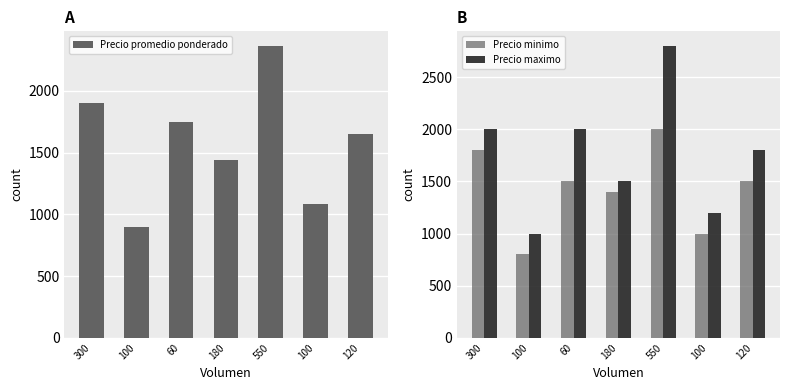

The value of Precio promedio ponderado at 550 is 3560. True or false?

False